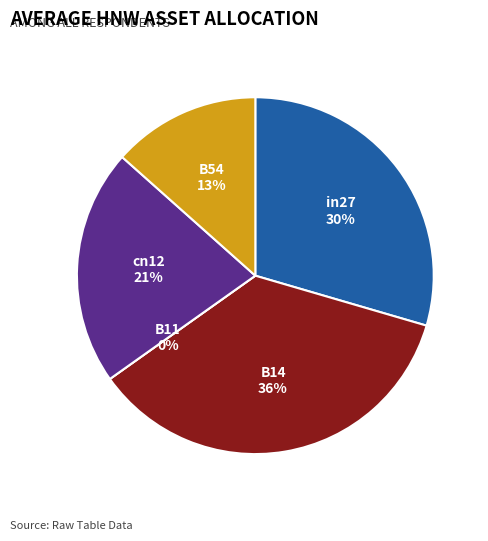

What is the smallest slice in the pie chart?

B11